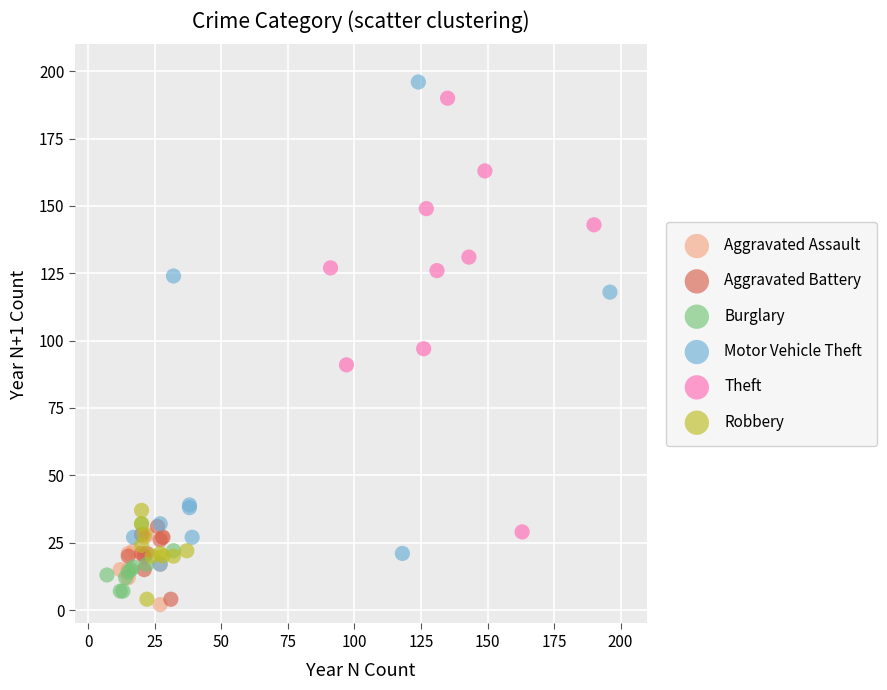

Which series has the largest Y range (max minus min)?

Motor Vehicle Theft